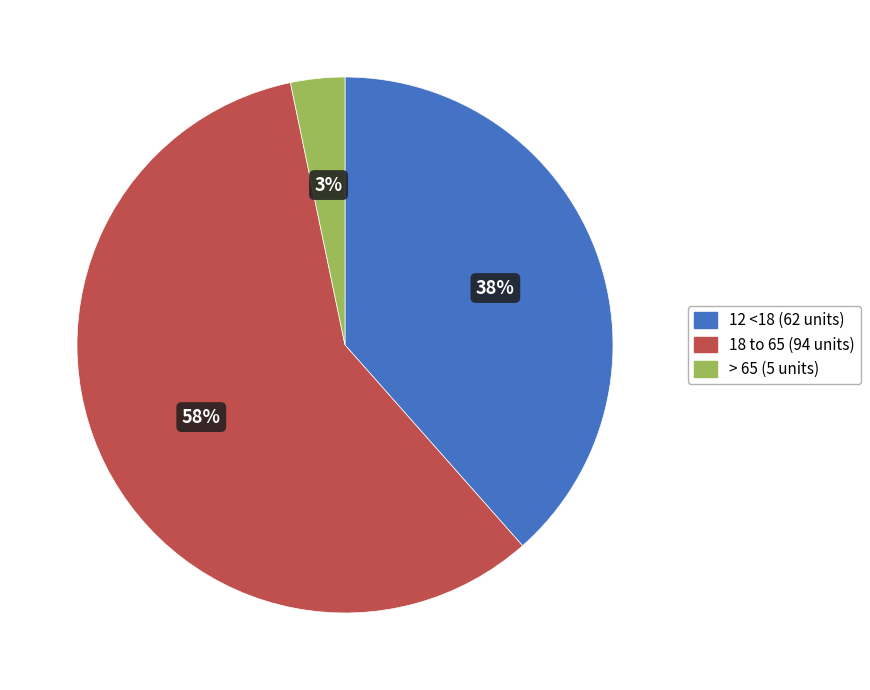

Is there any slice that represents more than half of the pie?

Yes